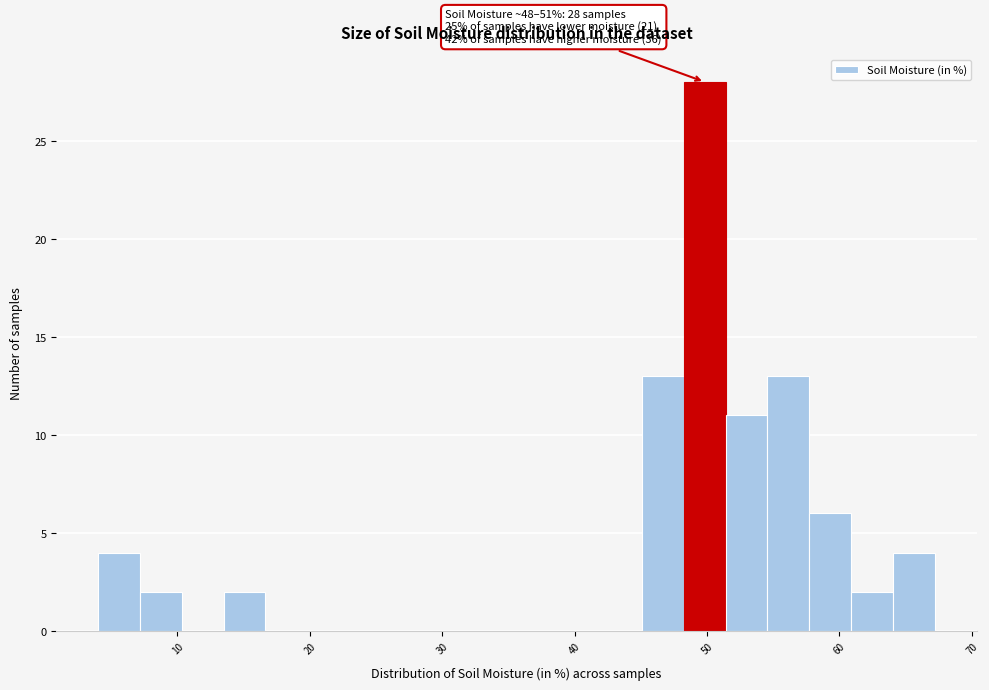

Around what value on the x-axis is the tallest bar? Give the approximate position of its centre, as read against the axis.

50